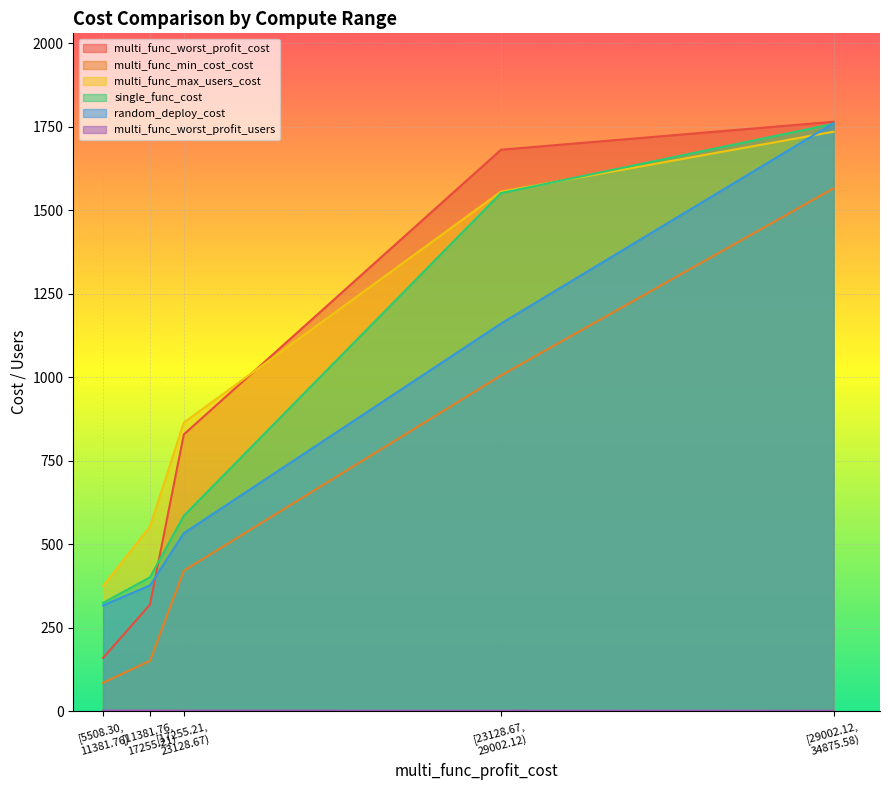

How many series are shown in this chart?

6